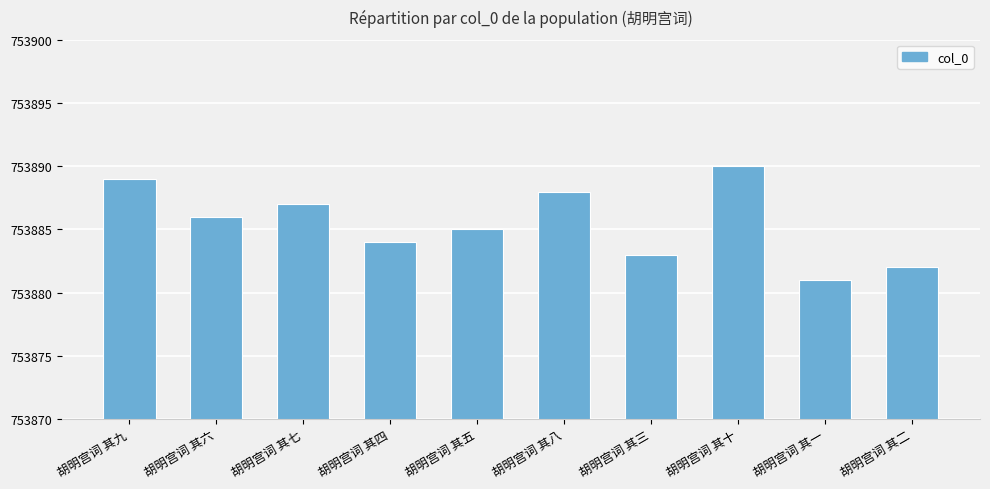

Reading right to left, extract all data points from this chart.

753882	753881	753890	753883	753888	753885	753884	753887	753886	753889